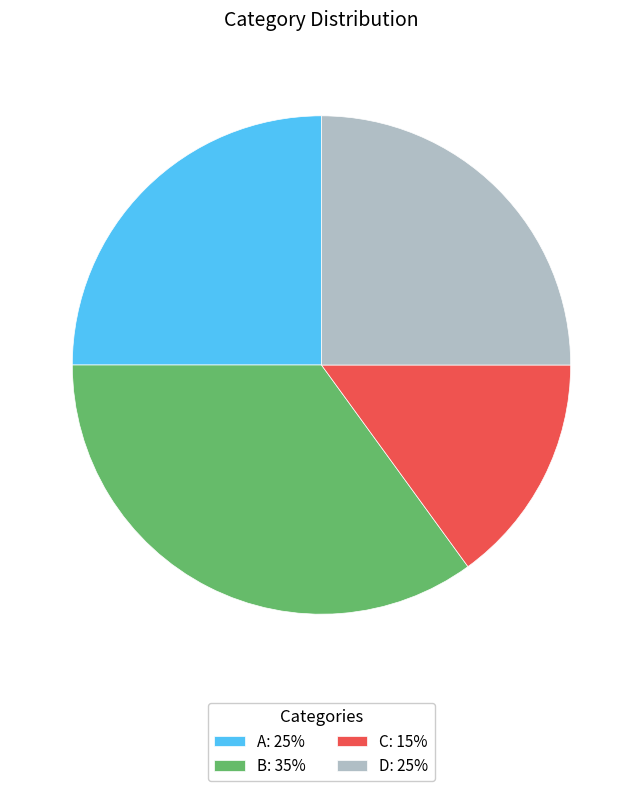

Do A: 25% and C: 15% together represent more than half of the pie?

No